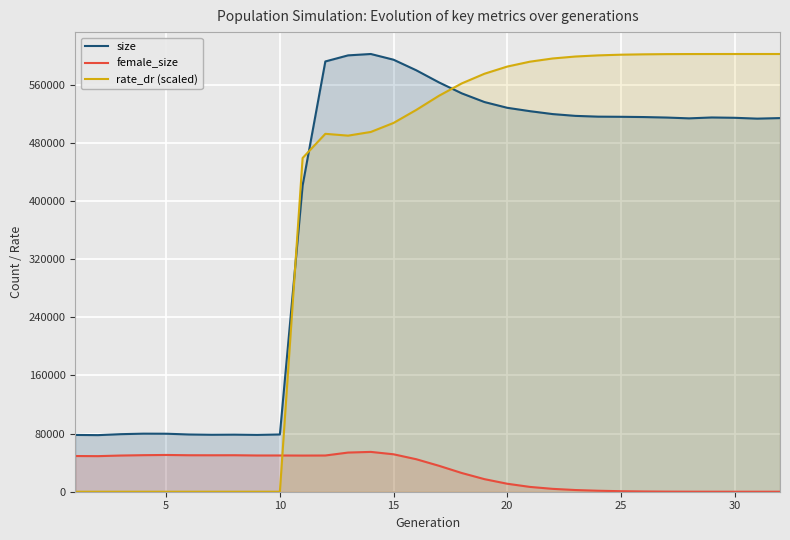

How many lines are shown in the chart?

3